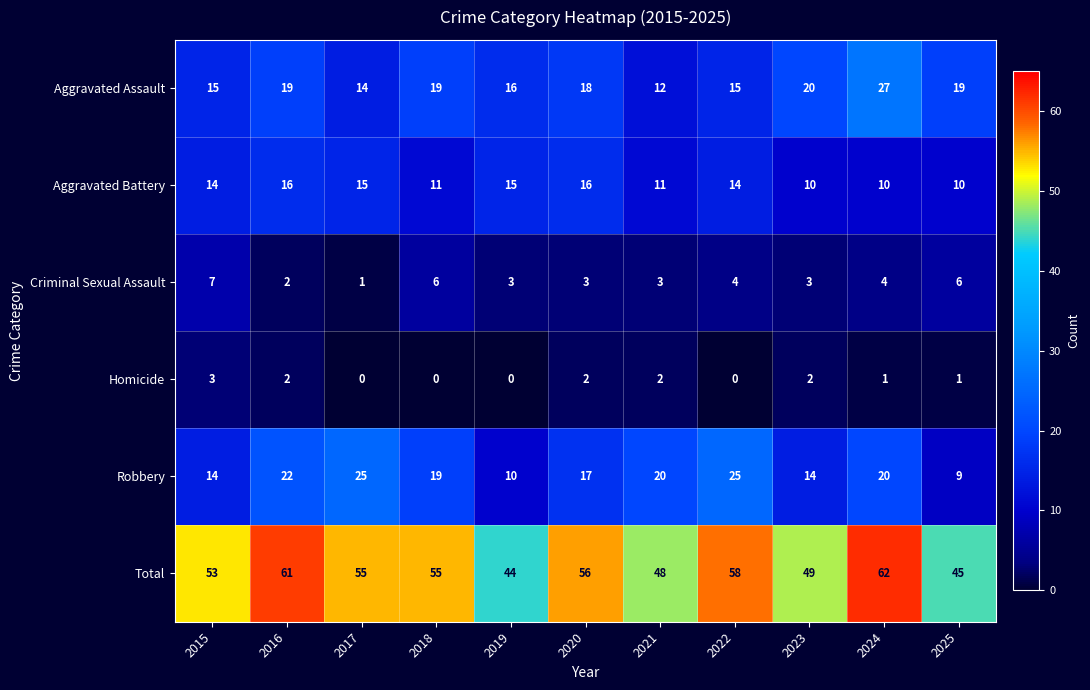

What is the difference between the second highest and minimum values in the Aggravated Battery series?

6